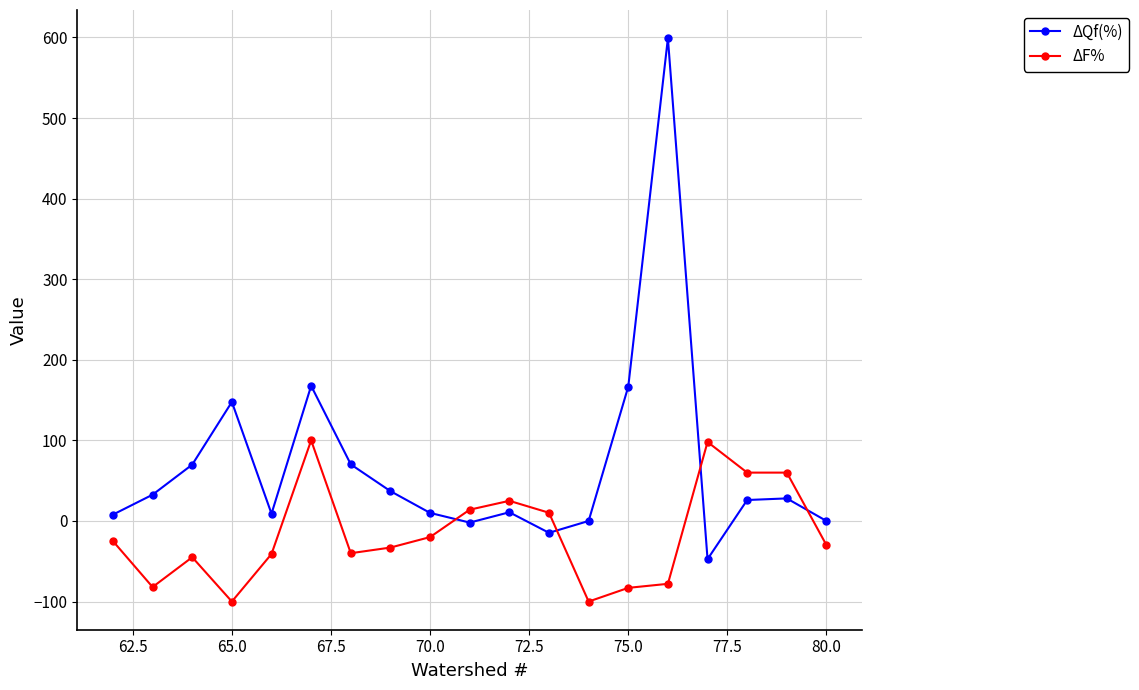

After their last crossing, which series has the higher values: ΔF% or ΔQf(%)?

ΔQf(%)